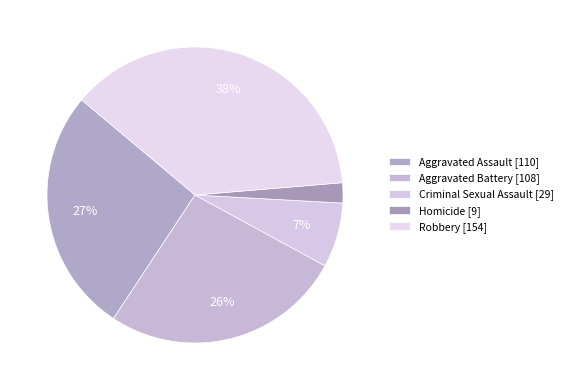

Does any single category account for the majority?

No